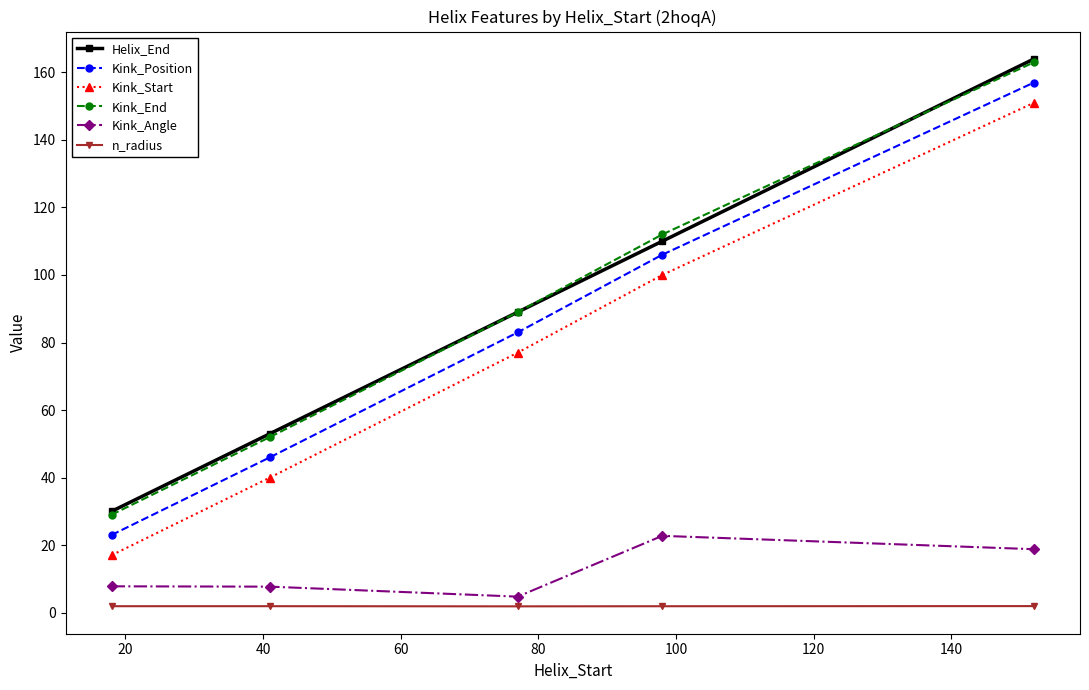

What is the value of the Kink_Position point at the 2nd from the left?

46.0